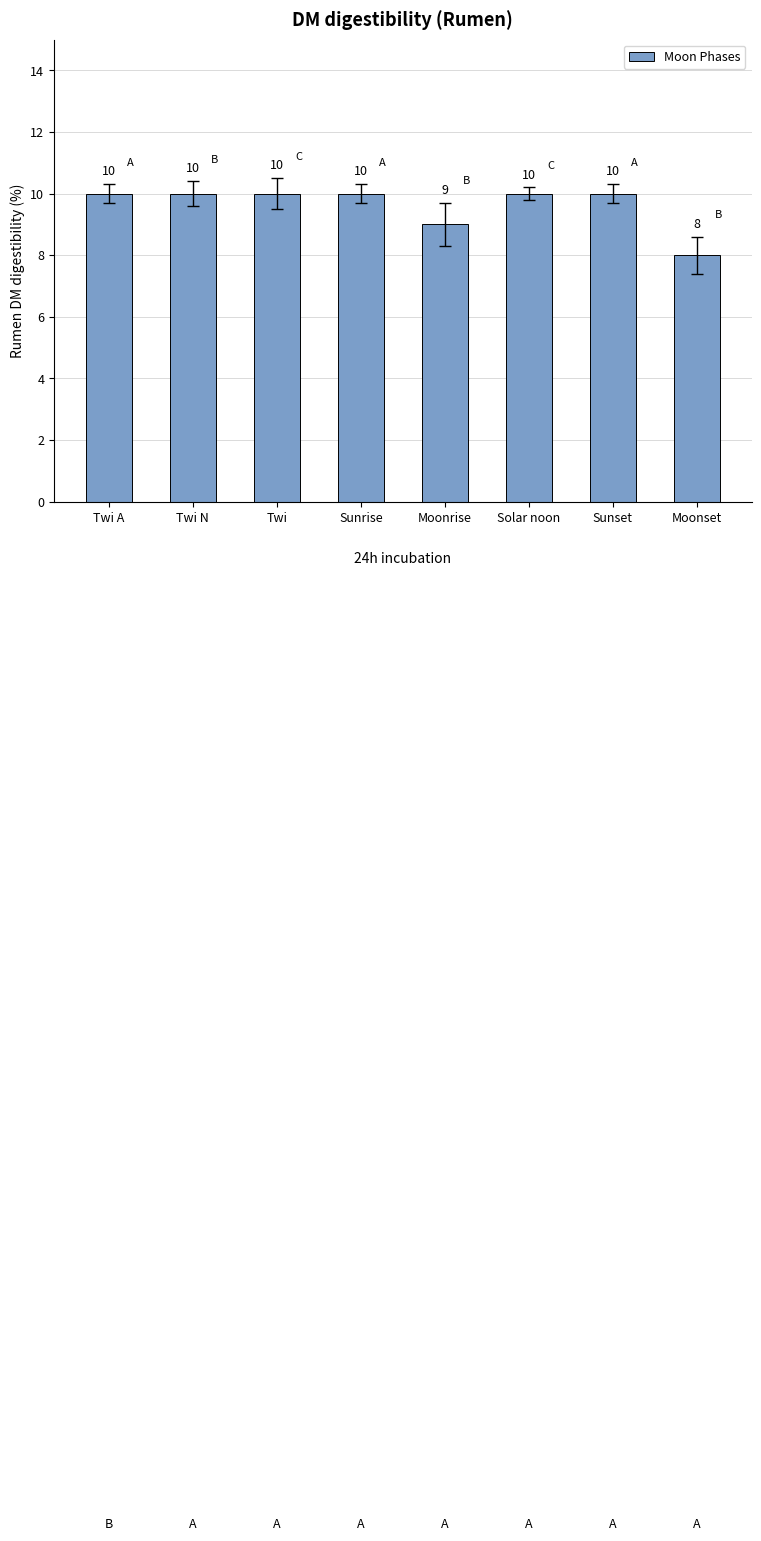

What is the sum of the values at Twi A and Sunset?

20